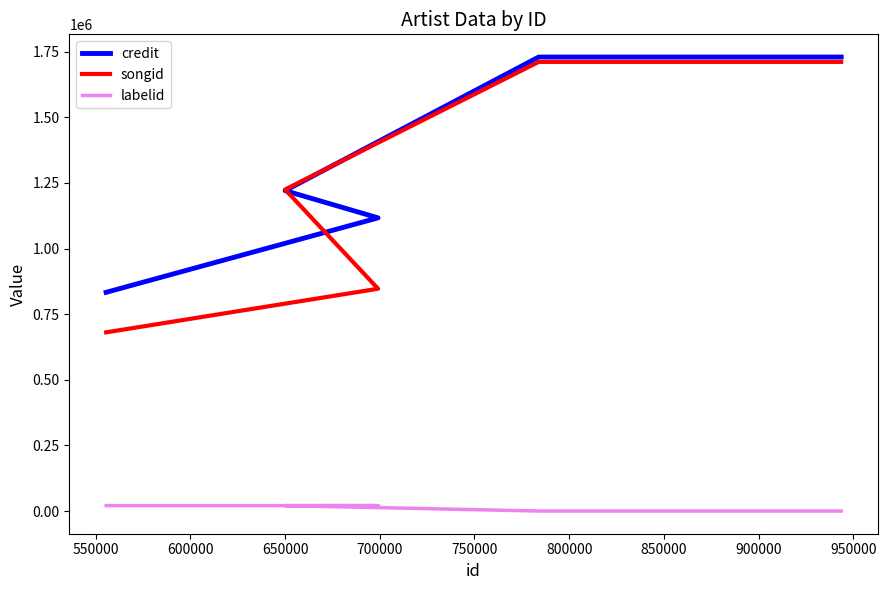

Count the songid values in the range 846778 to 1710943.

4